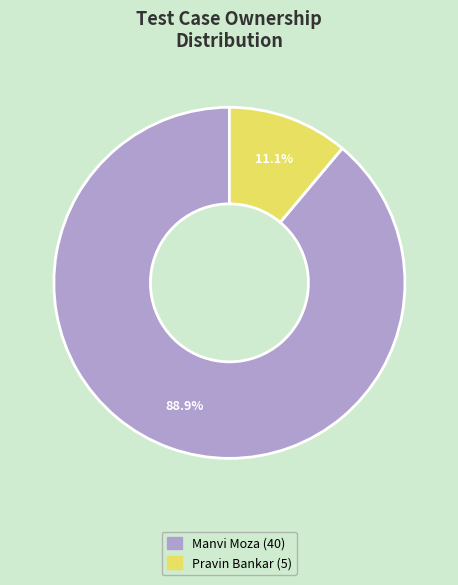

How many slices are in this pie chart?

2